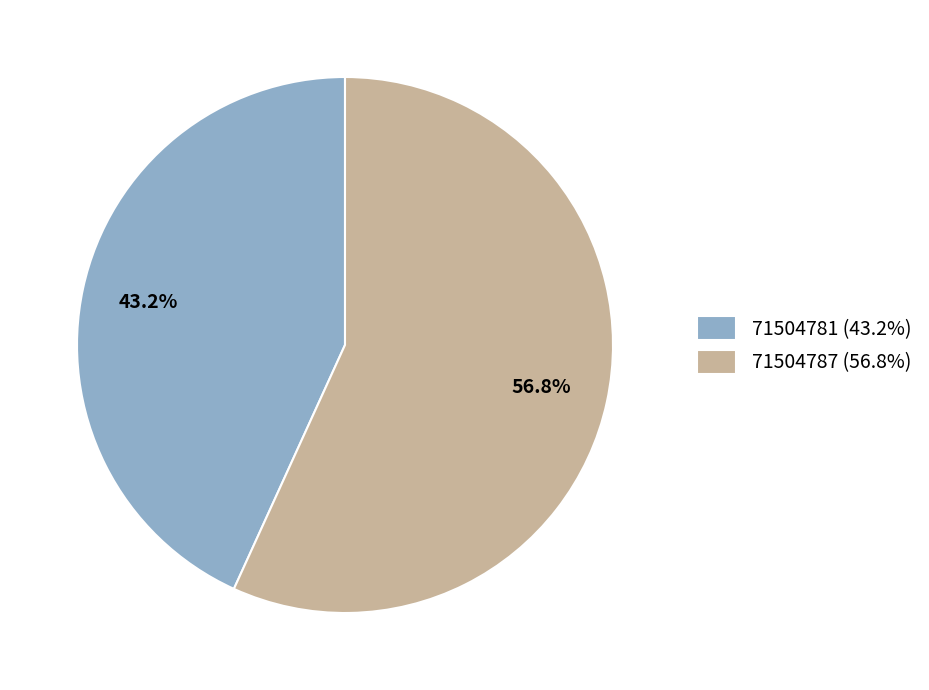

How much of the chart is everything except 71504787?

43.2%